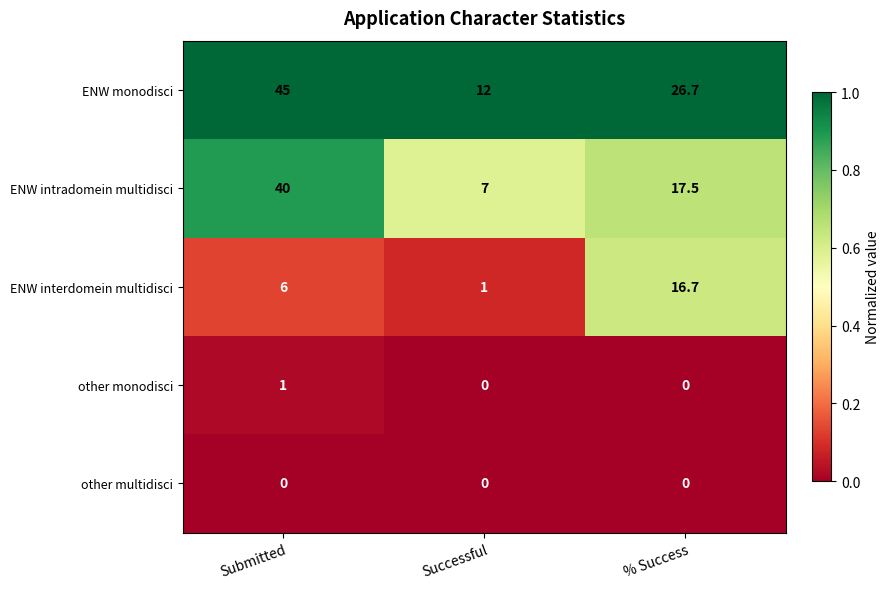

At which category is the sum across all series the highest?

Submitted